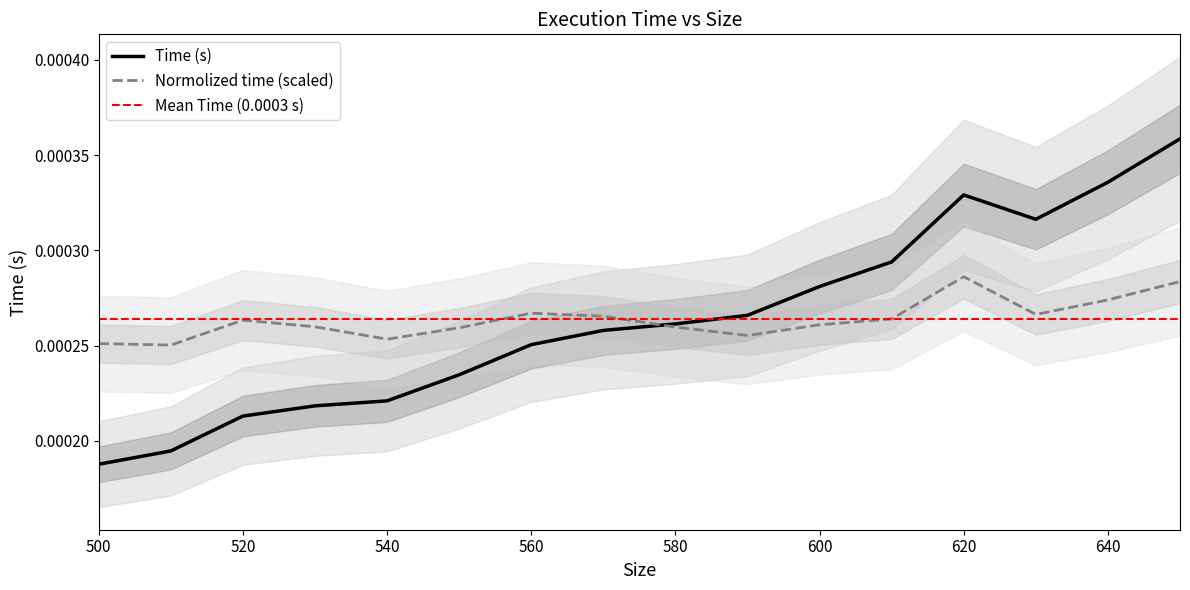

Where is Time (s) nearest to the value 0?

500